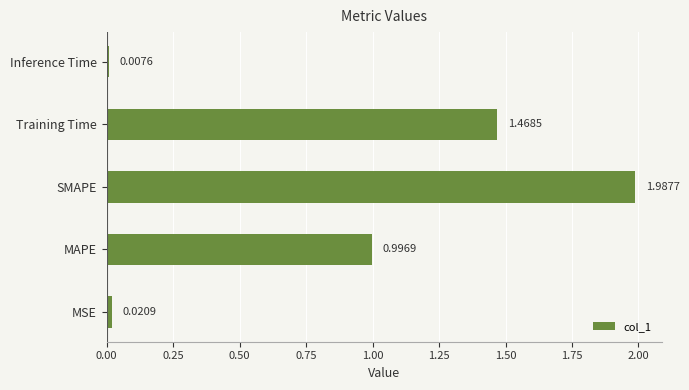

Rank the categories by value from lowest to highest.

Inference Time, MSE, MAPE, Training Time, SMAPE